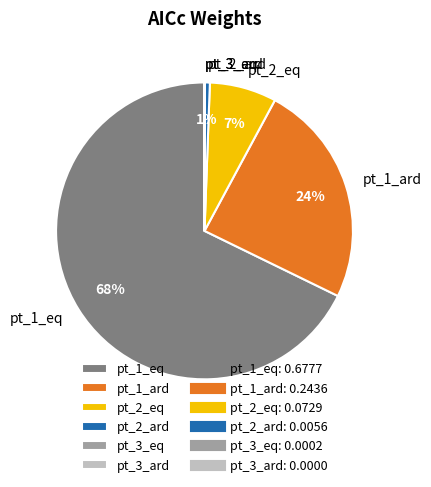

Do pt_1_eq and pt_2_eq together represent more than half of the pie?

Yes